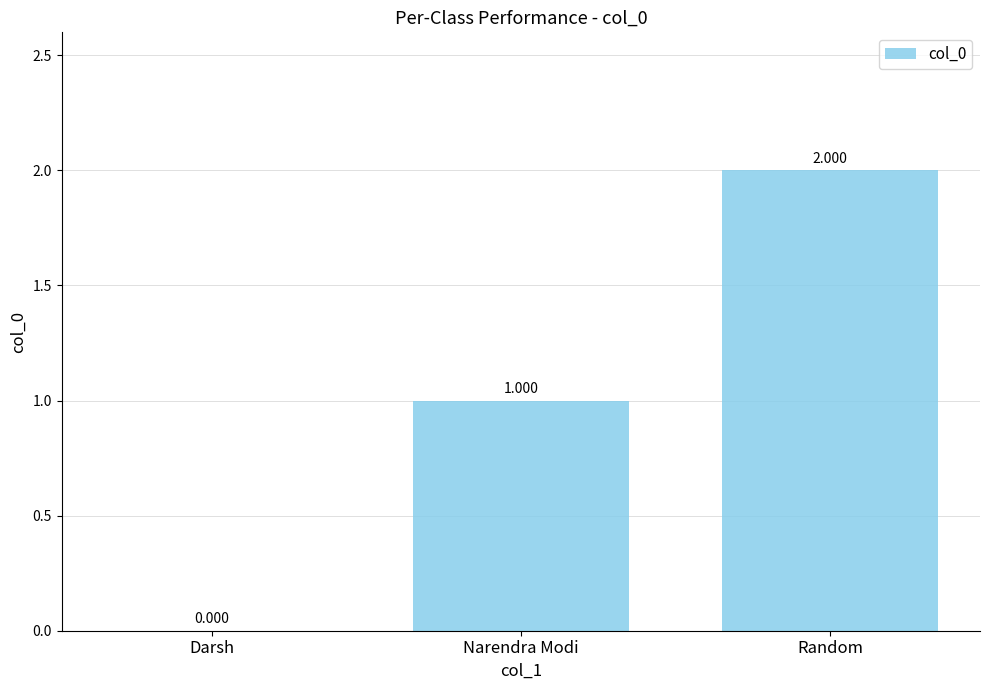

What is the difference between the values at Narendra Modi and Random?

1